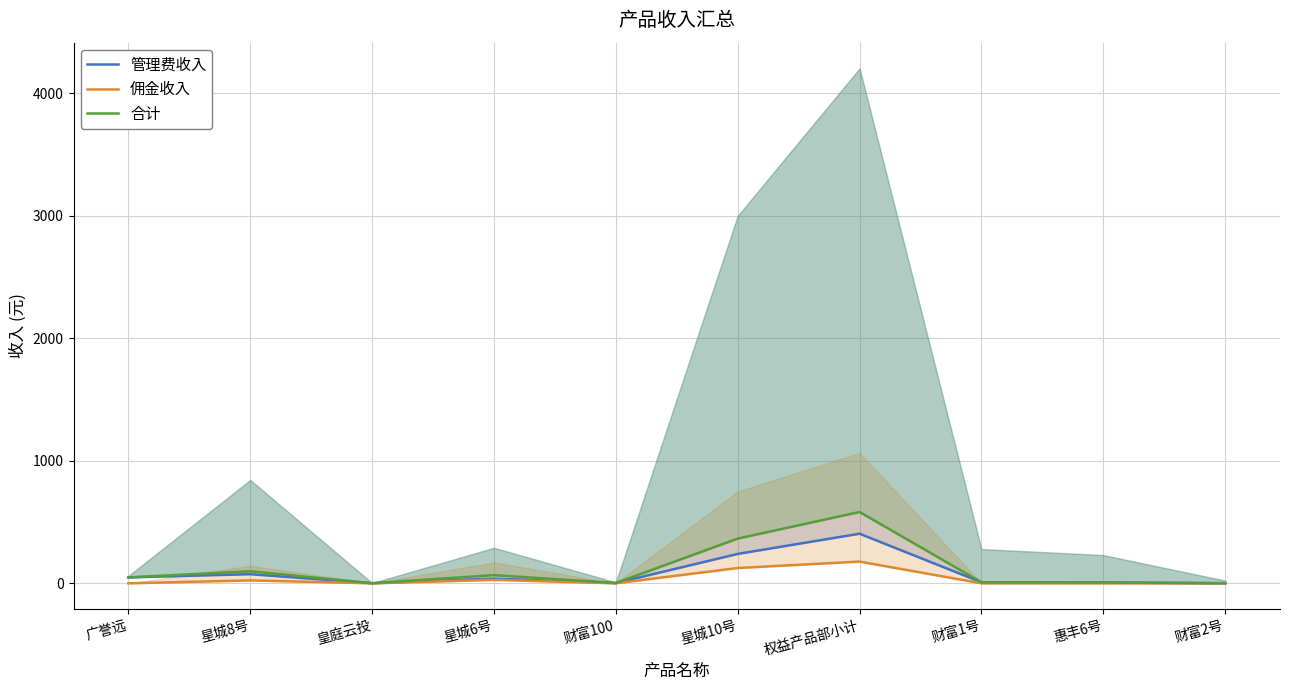

What is the label of the 3rd point from the left?

皇庭云投